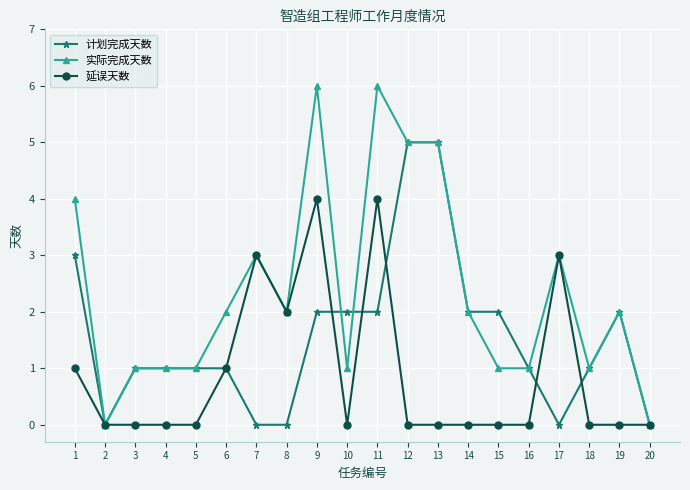

Reading right to left, what are all the values shown in this chart?

计划完成天数: 20=0	19=2	18=1	17=0	16=1	15=2	14=2	13=5	12=5	11=2	10=2	9=2	8=0	7=0	6=1	5=1	4=1	3=1	2=0	1=3
实际完成天数: 20=0	19=2	18=1	17=3	16=1	15=1	14=2	13=5	12=5	11=6	10=1	9=6	8=2	7=3	6=2	5=1	4=1	3=1	2=0	1=4
延误天数: 20=0	19=0	18=0	17=3	16=0	15=0	14=0	13=0	12=0	11=4	10=0	9=4	8=2	7=3	6=1	5=0	4=0	3=0	2=0	1=1